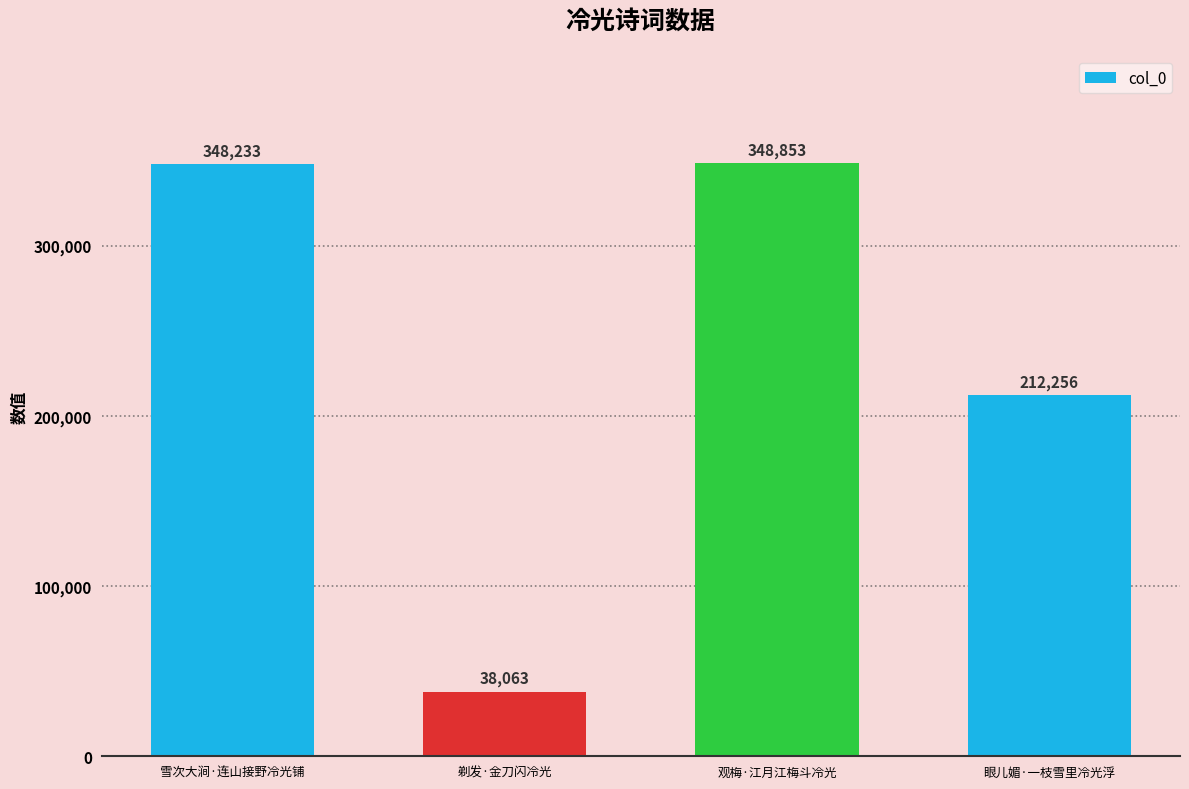

The chart shows a value of 38063 at 剃发·金刀闪冷光. True or false?

True